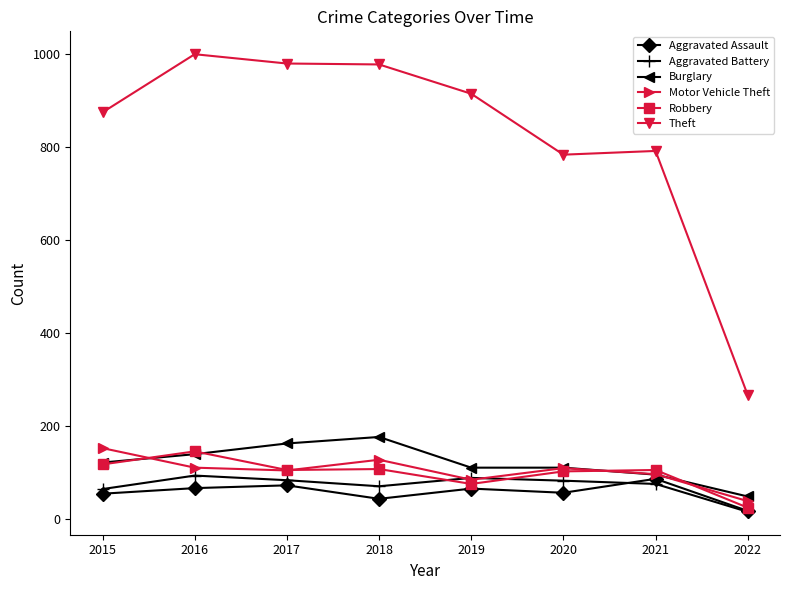

Is the value of Theft at 2015 greater than the value of Aggravated Battery at 2015?

Yes